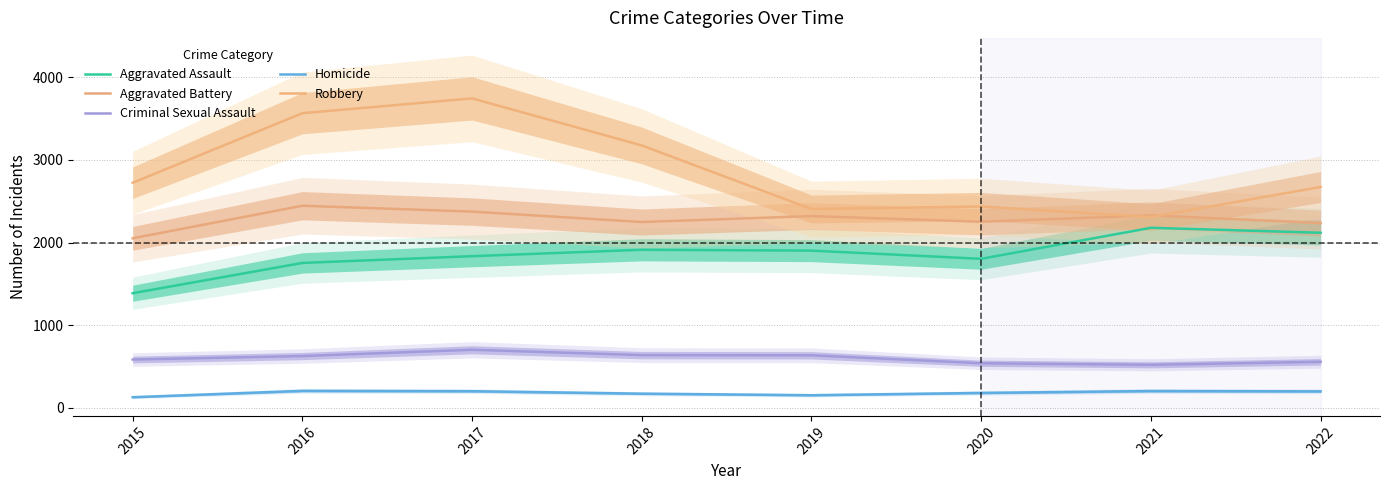

Reading right to left, list all the values displayed in this chart.

Aggravated Assault: 2022=2118	2021=2178	2020=1803	2019=1902	2018=1912	2017=1835	2016=1753	2015=1387
Aggravated Battery: 2022=2235	2021=2329	2020=2251	2019=2320	2018=2248	2017=2374	2016=2445	2015=2051
Criminal Sexual Assault: 2022=558	2021=521	2020=540	2019=636	2018=638	2017=703	2016=627	2015=585
Homicide: 2022=200	2021=204	2020=181	2019=153	2018=172	2017=202	2016=206	2015=129
Robbery: 2022=2672	2021=2308	2020=2436	2019=2405	2018=3174	2017=3743	2016=3564	2015=2723